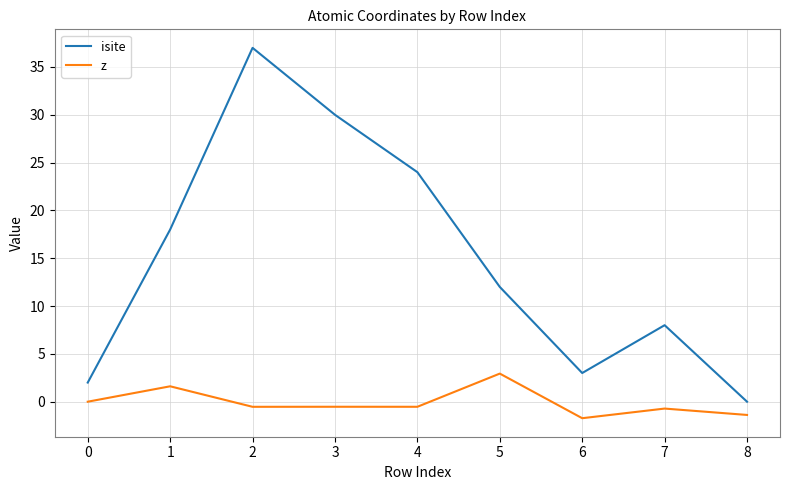

Does the chart have visible grid lines?

Yes